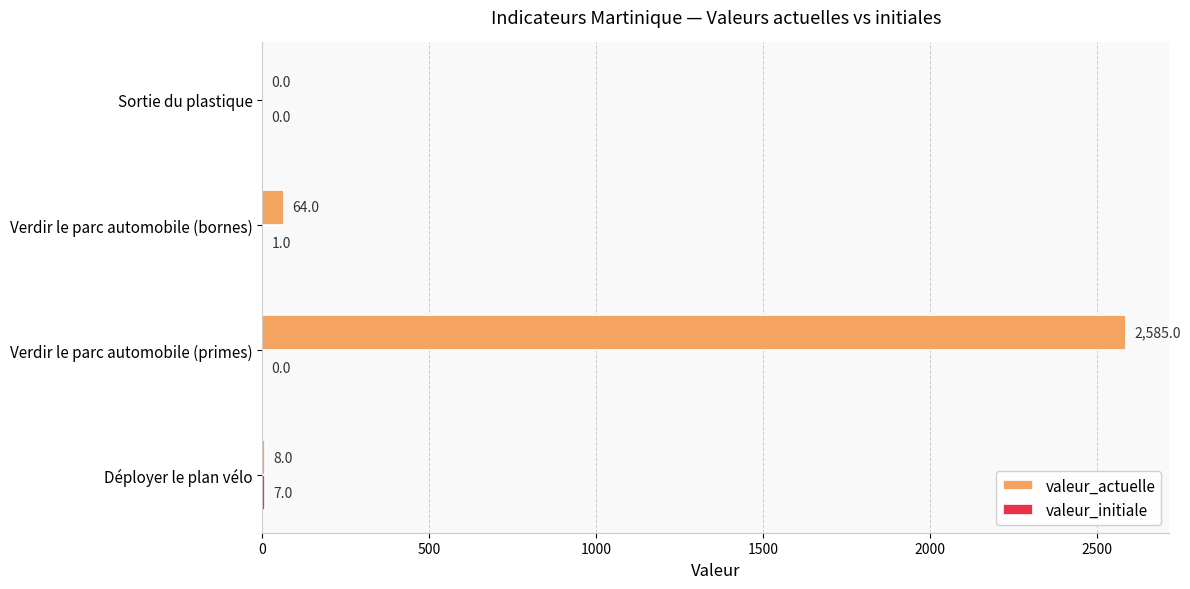

Which series has the largest total across all categories?

valeur_actuelle